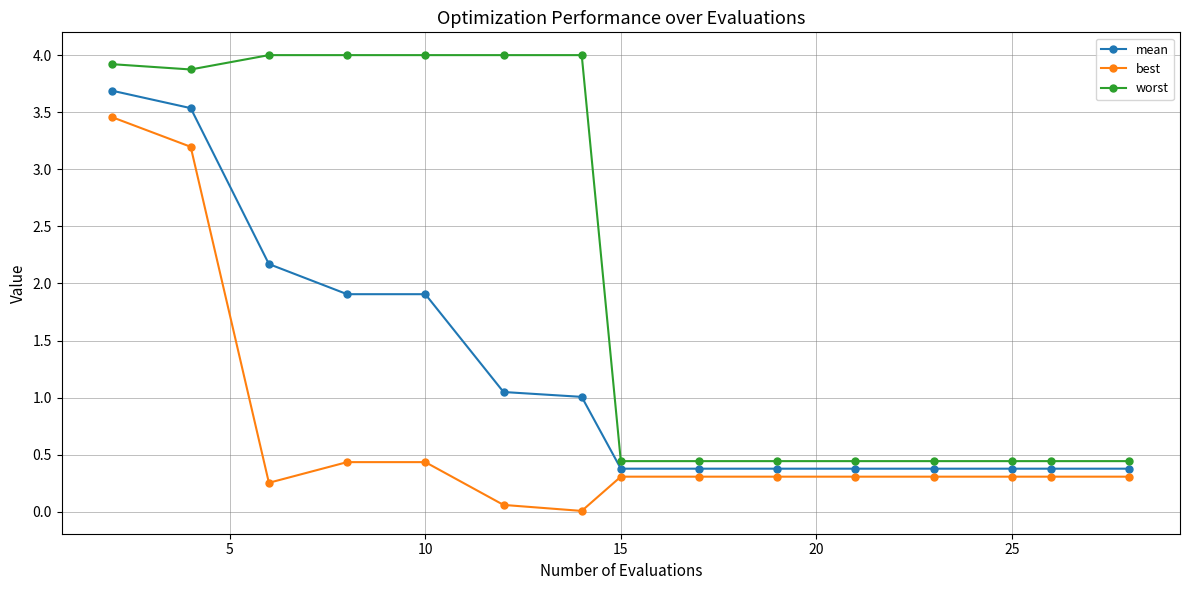

What is the difference between the second highest and second lowest values in the worst series?

3.6